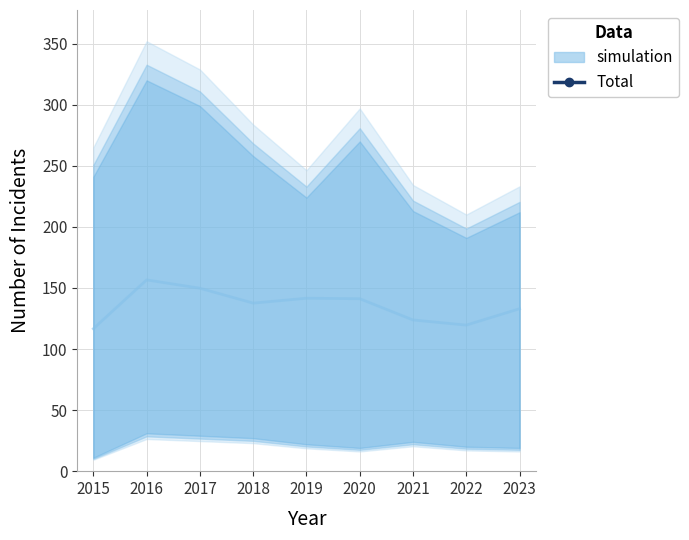

At which category does the data reach its first local peak?

2016